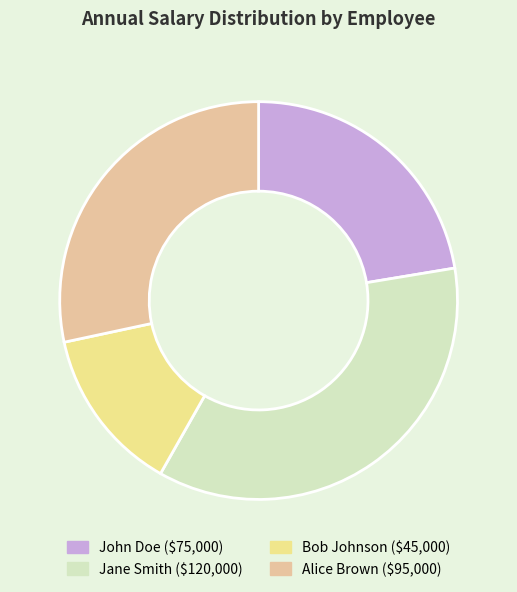

Is the sum of Alice Brown and John Doe greater than half?

Yes